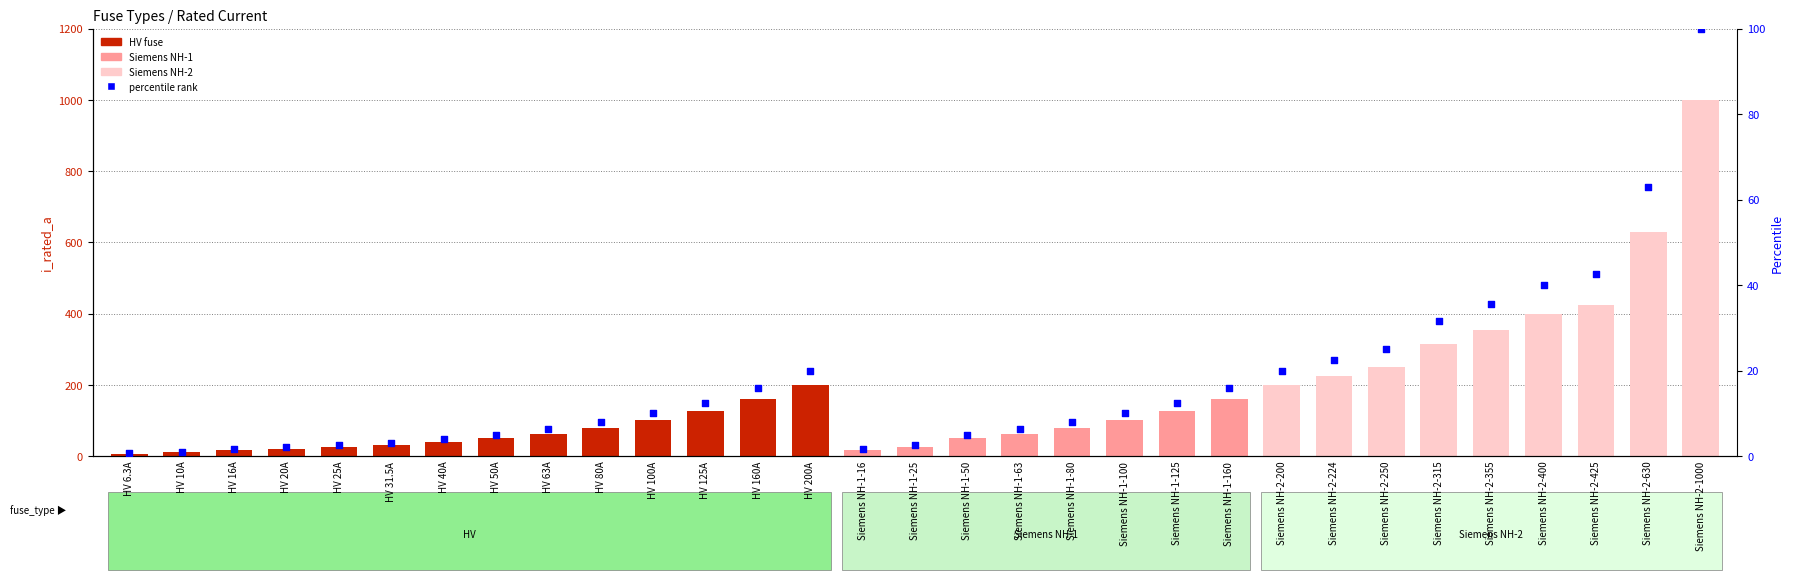

What is the change in value from Siemens NH-1-63 to Siemens NH-2-355?

+29.2